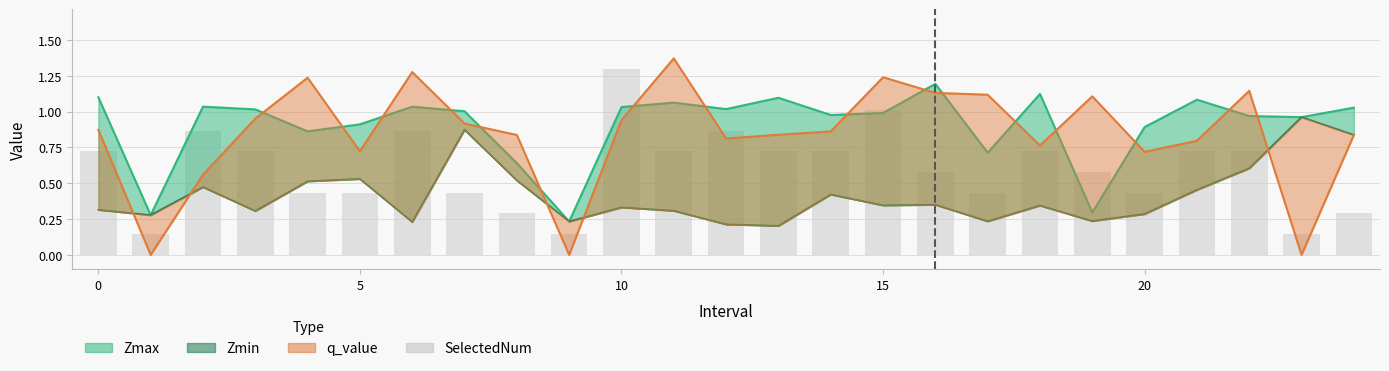

Is the value of Zmin at 16 greater than the value of q_value line at 15?

No